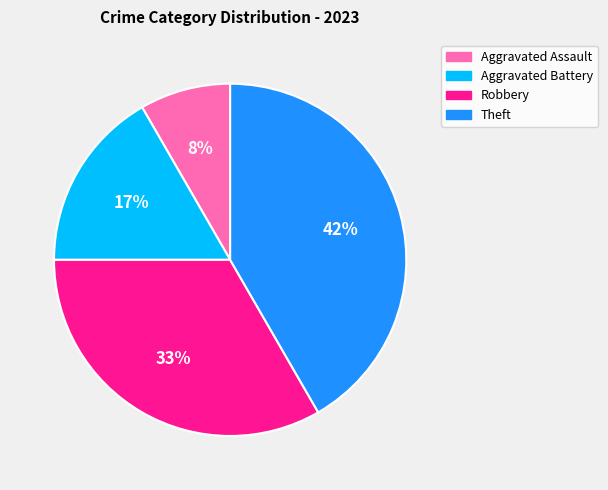

Which has a higher value, Robbery or Theft?

Theft